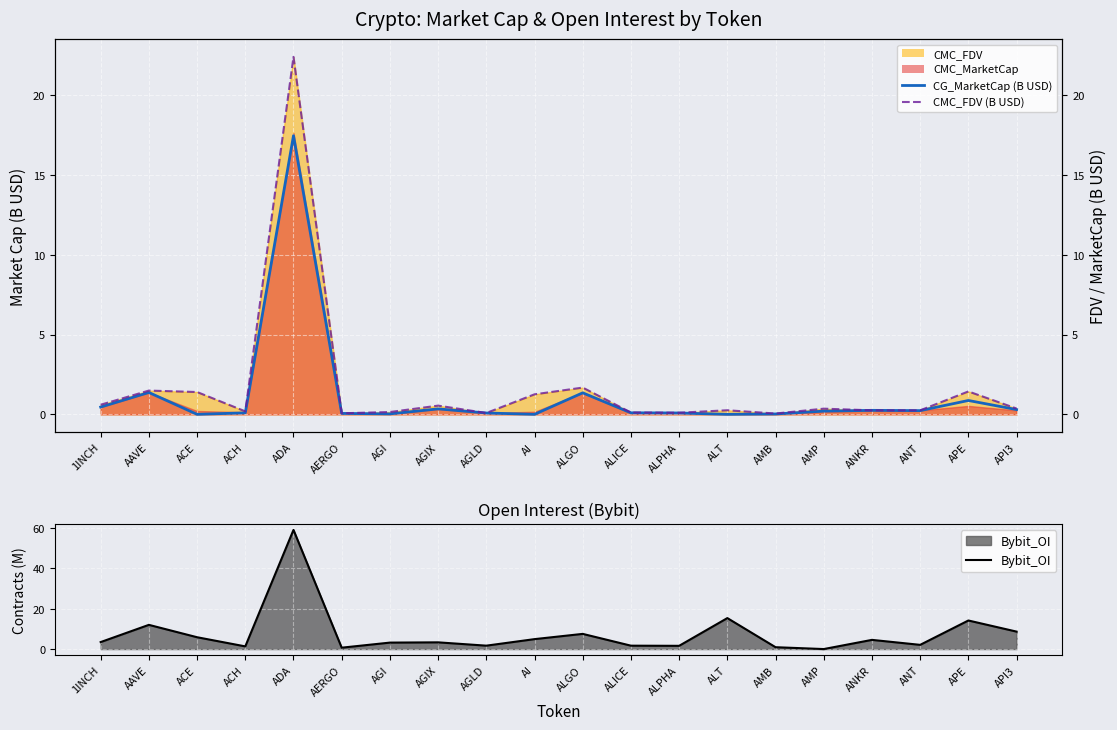

Rank the series at API3 from highest to lowest value.

Bybit_OI, CMC_FDV (B USD), CG_MarketCap (B USD)